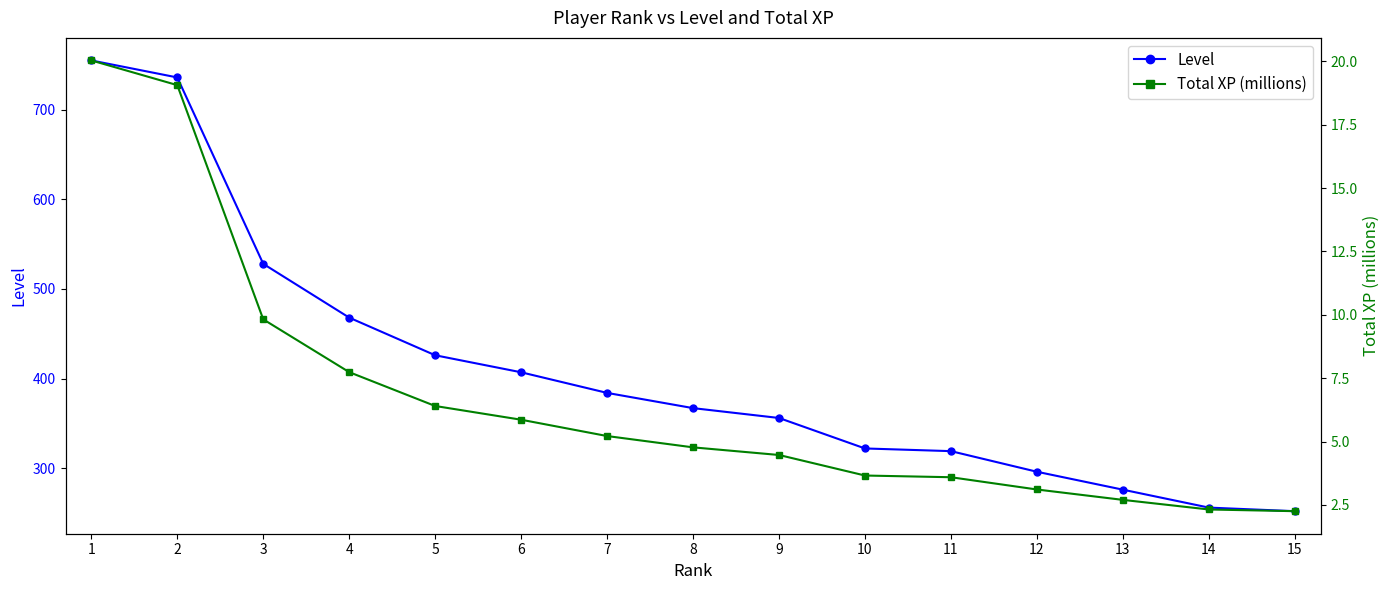

Does the chart have visible grid lines?

No